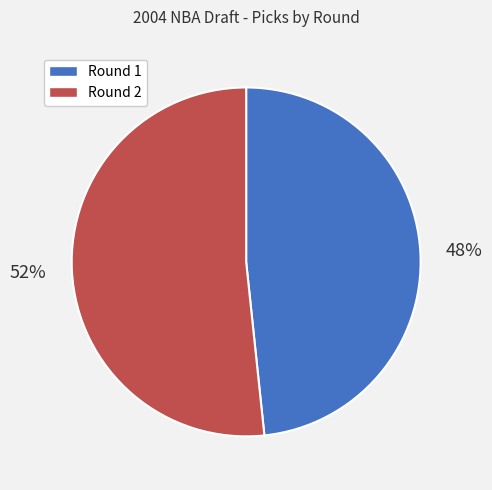

Do Round 2 and Round 1 together represent more than half of the pie?

Yes